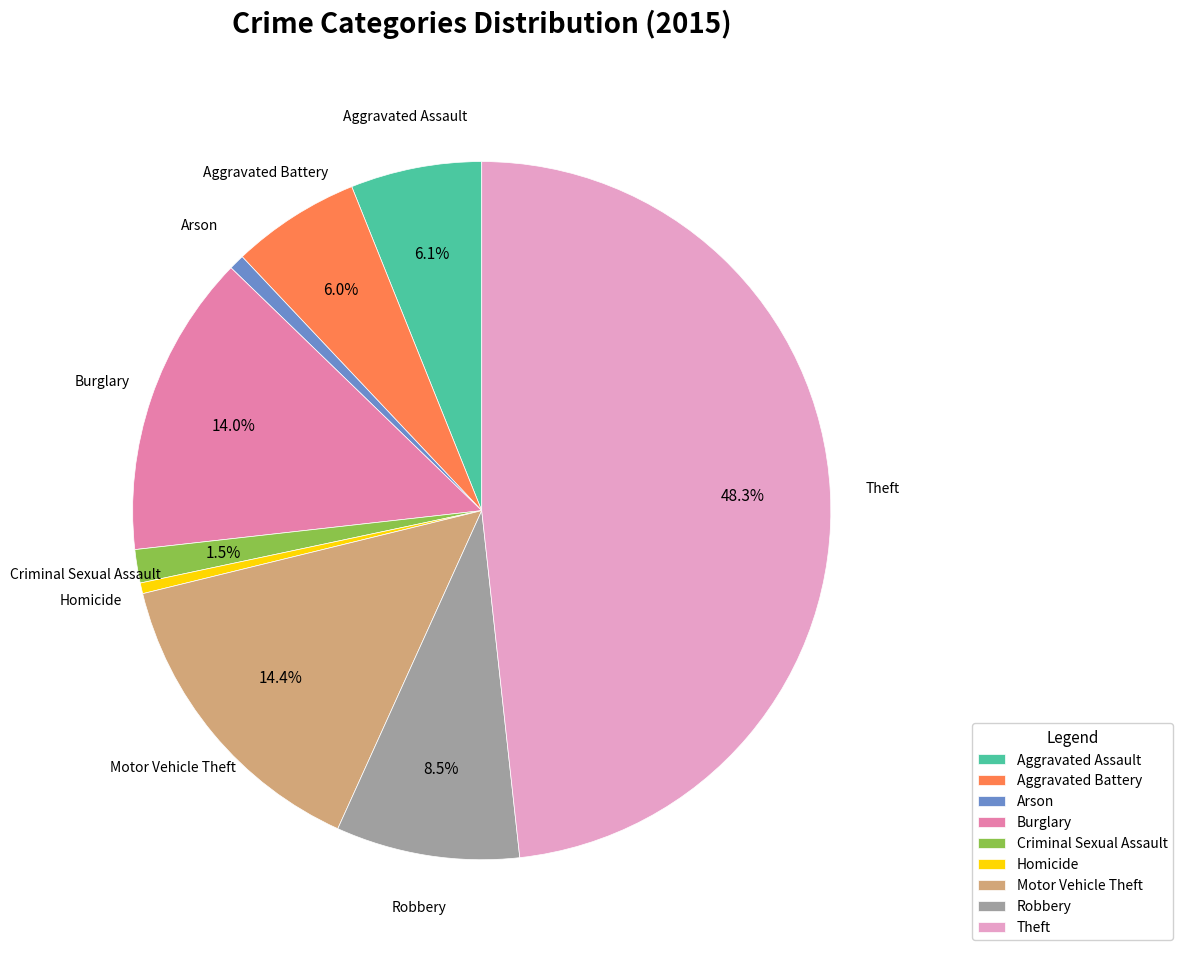

Which has a higher value, Homicide or Burglary?

Burglary